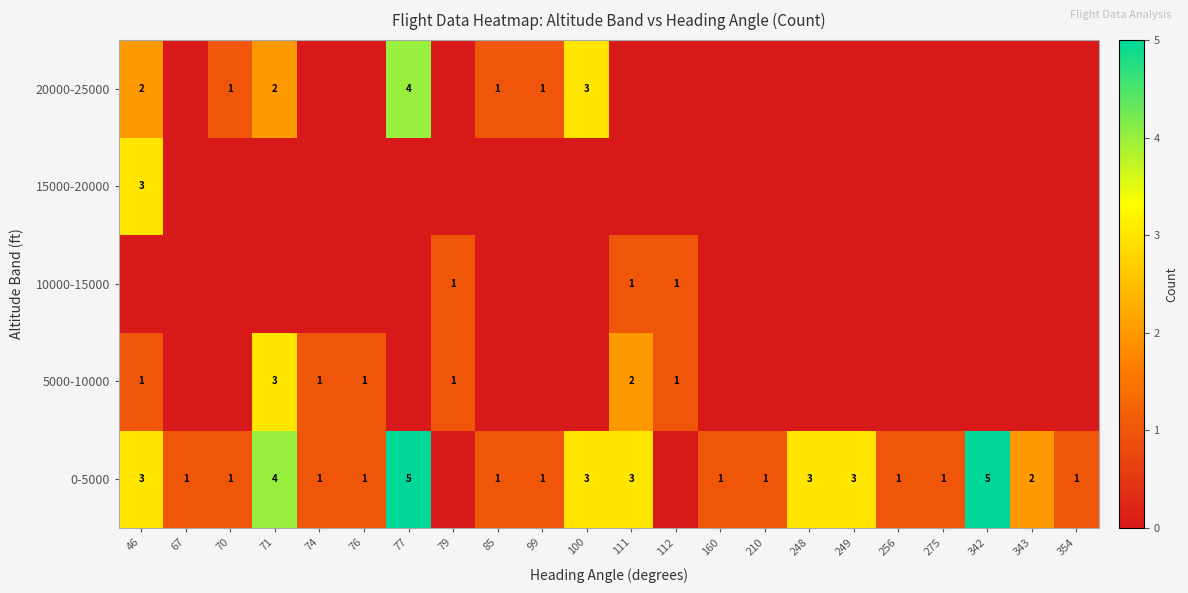

The value of 20000-25000 at 99 is 1. True or false?

True